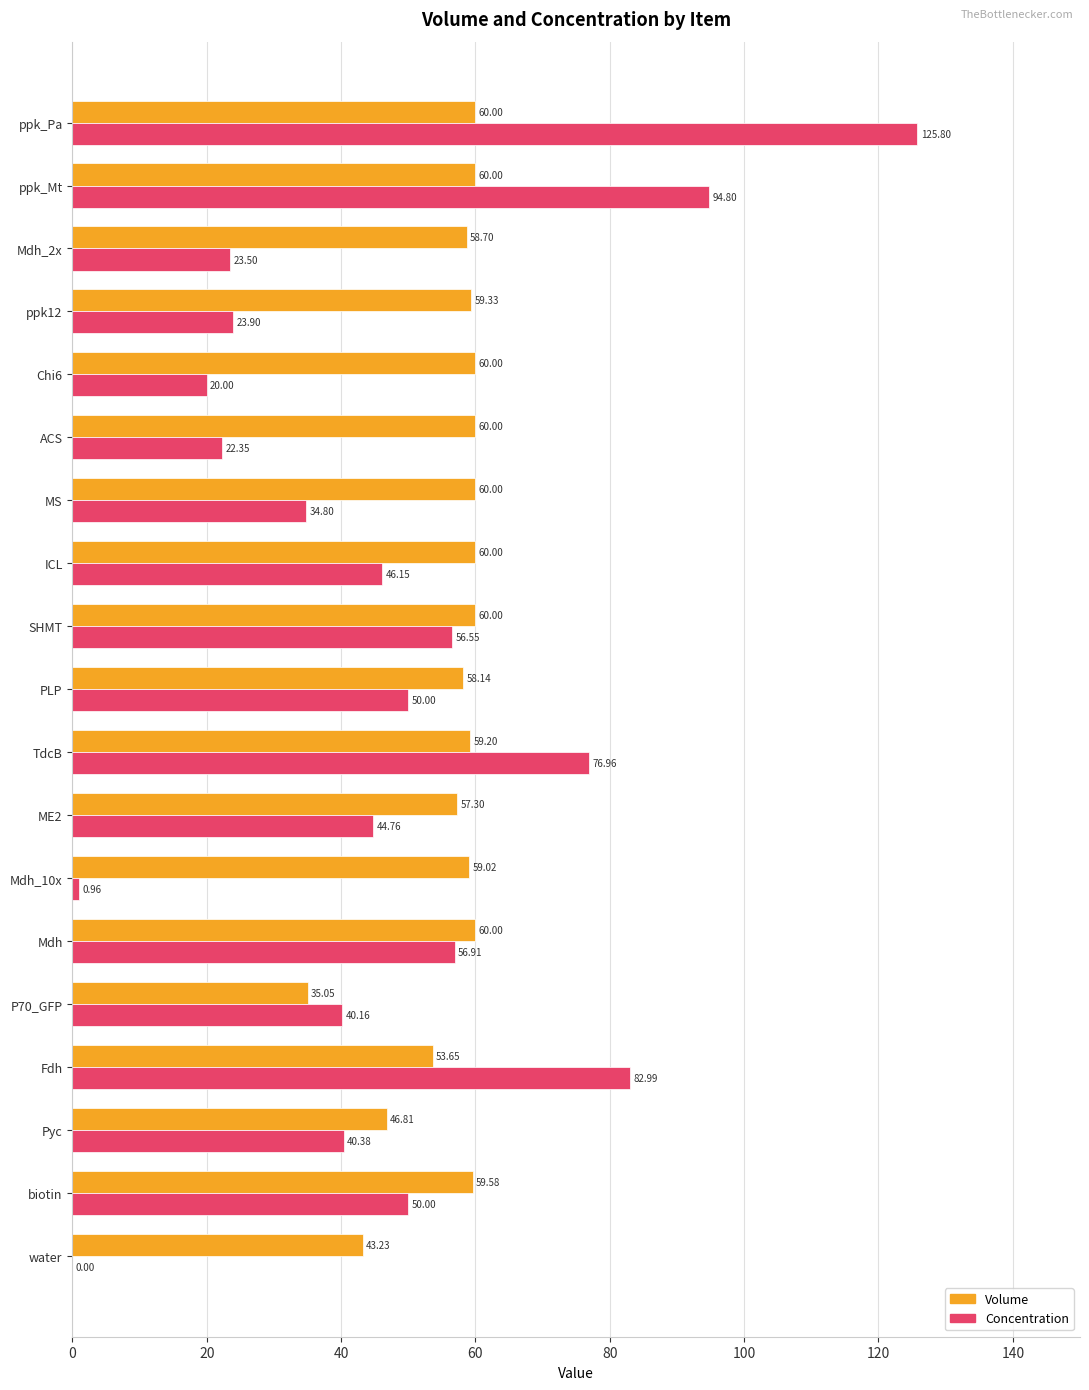

Is the value of Volume at PLP greater than the value of Concentration at P70_GFP?

Yes